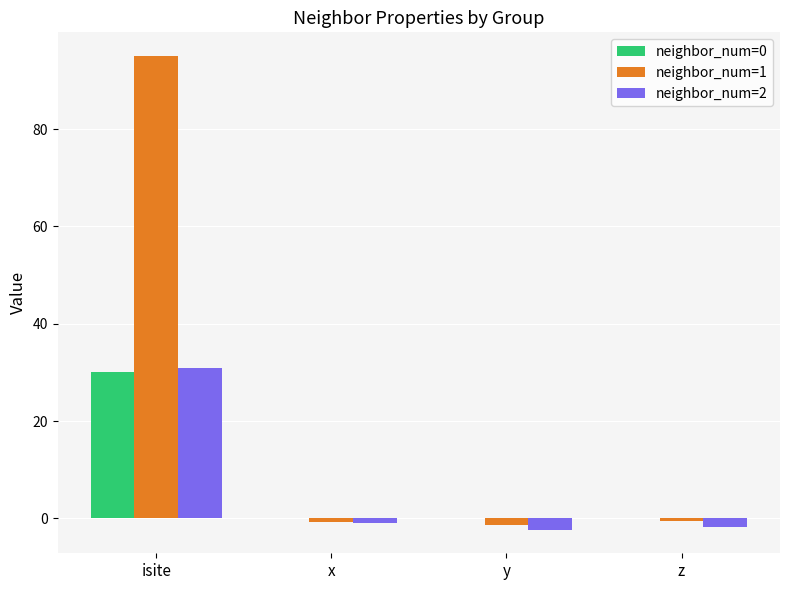

The value of neighbor_num=0 at isite is 48.7. True or false?

False